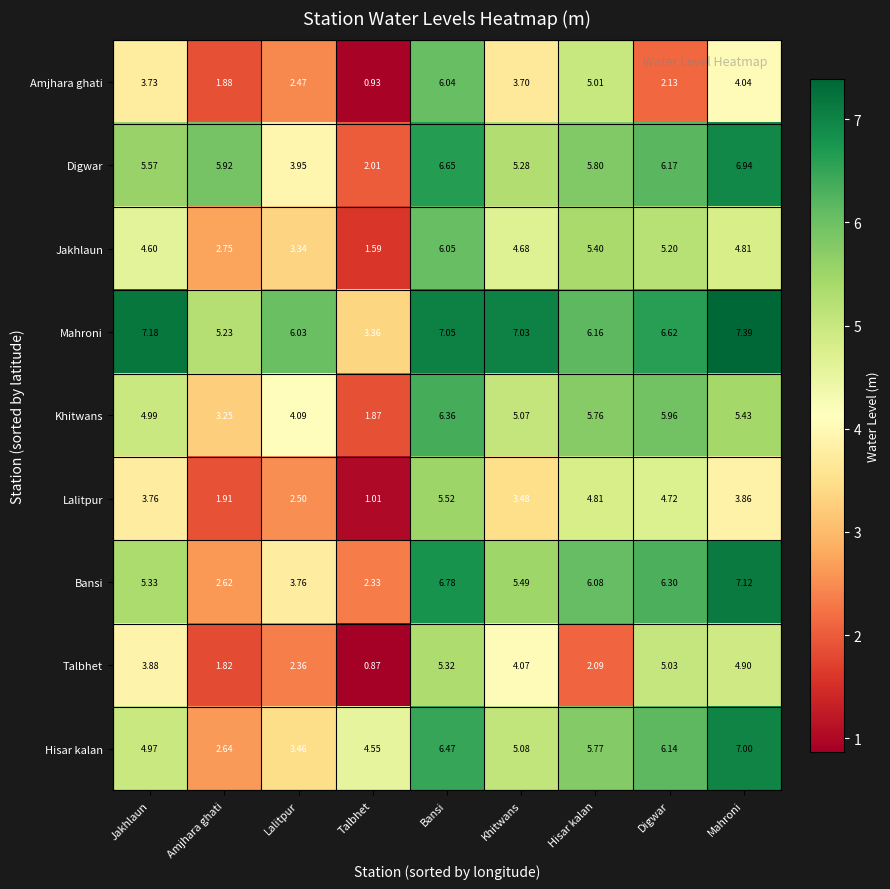

Where is Digwar nearest to the value 4?

Lalitpur